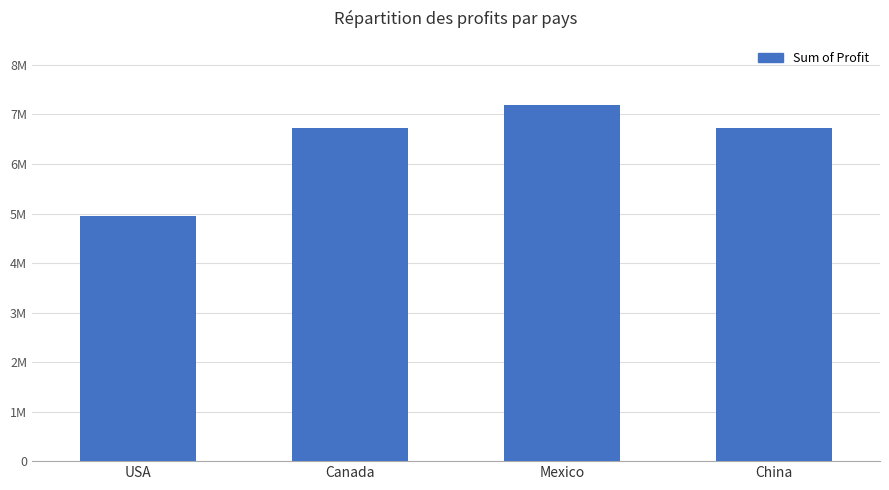

Does the chart contain any negative values?

No